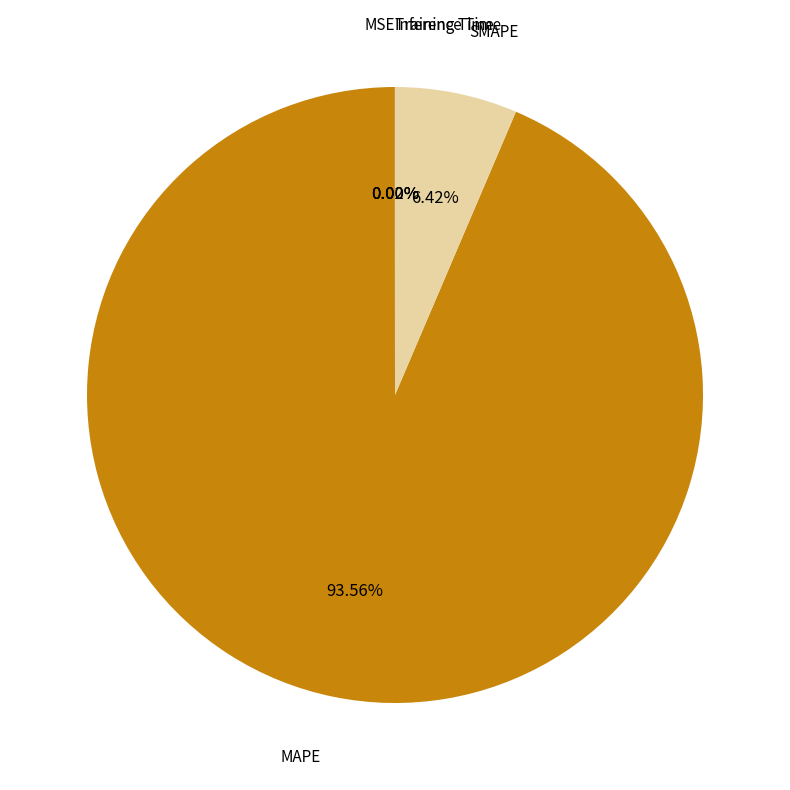

Is there any slice that represents more than half of the pie?

Yes